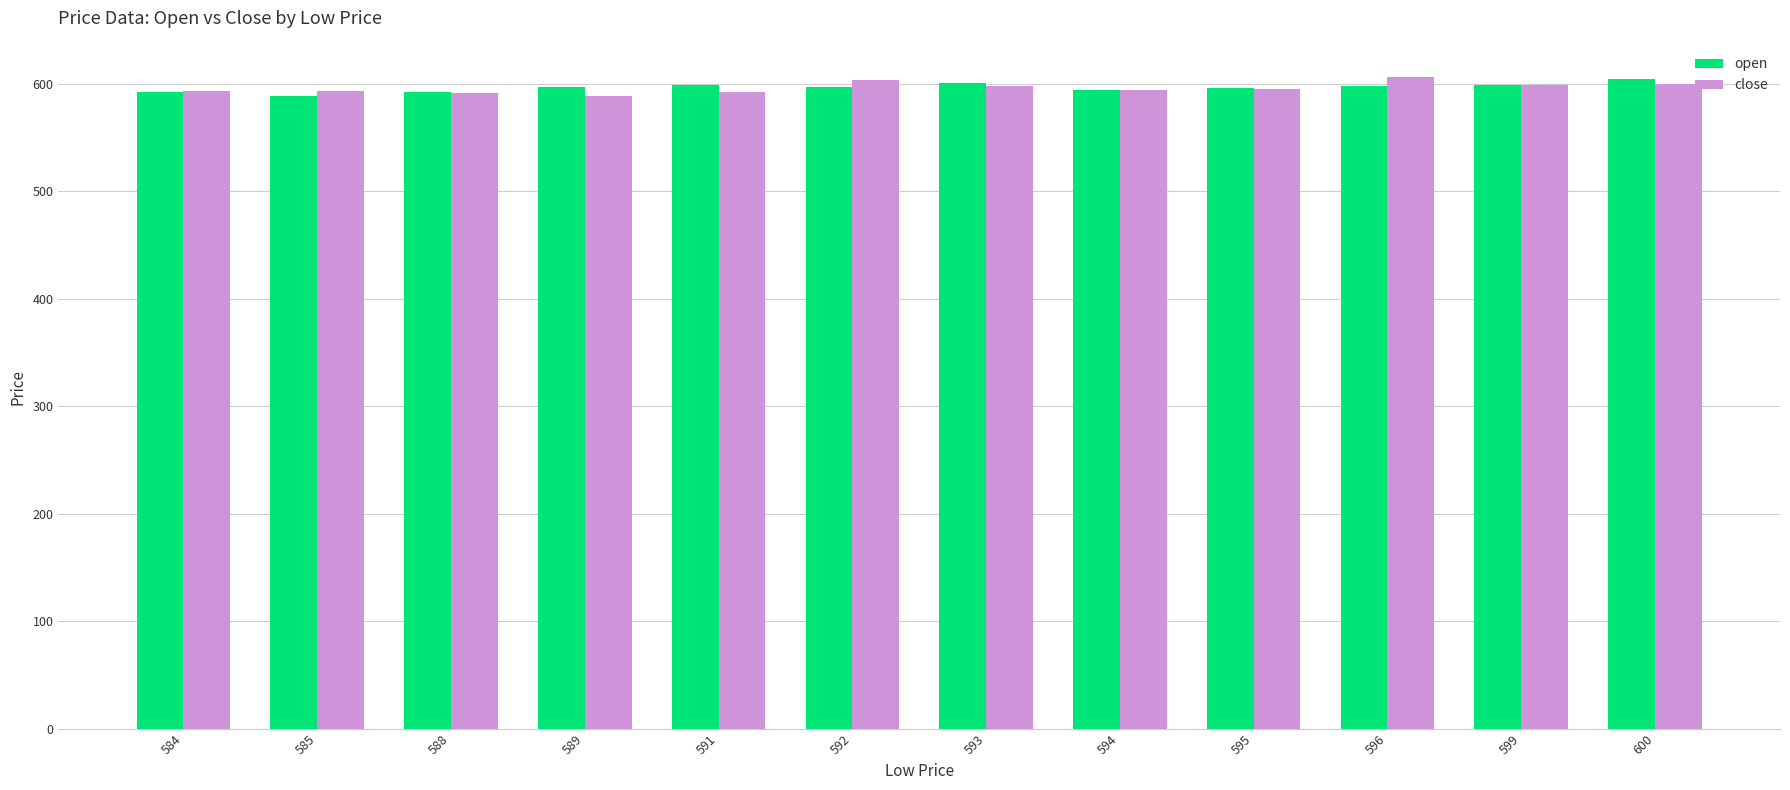

What are all the series names shown in the legend?

open, close